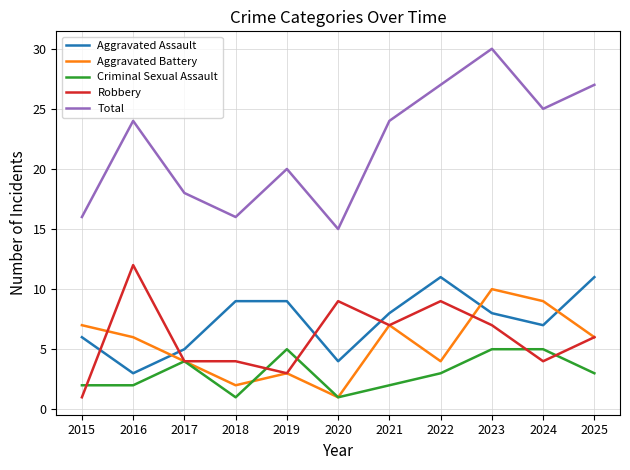

What value does the Total series have at 2016?

24